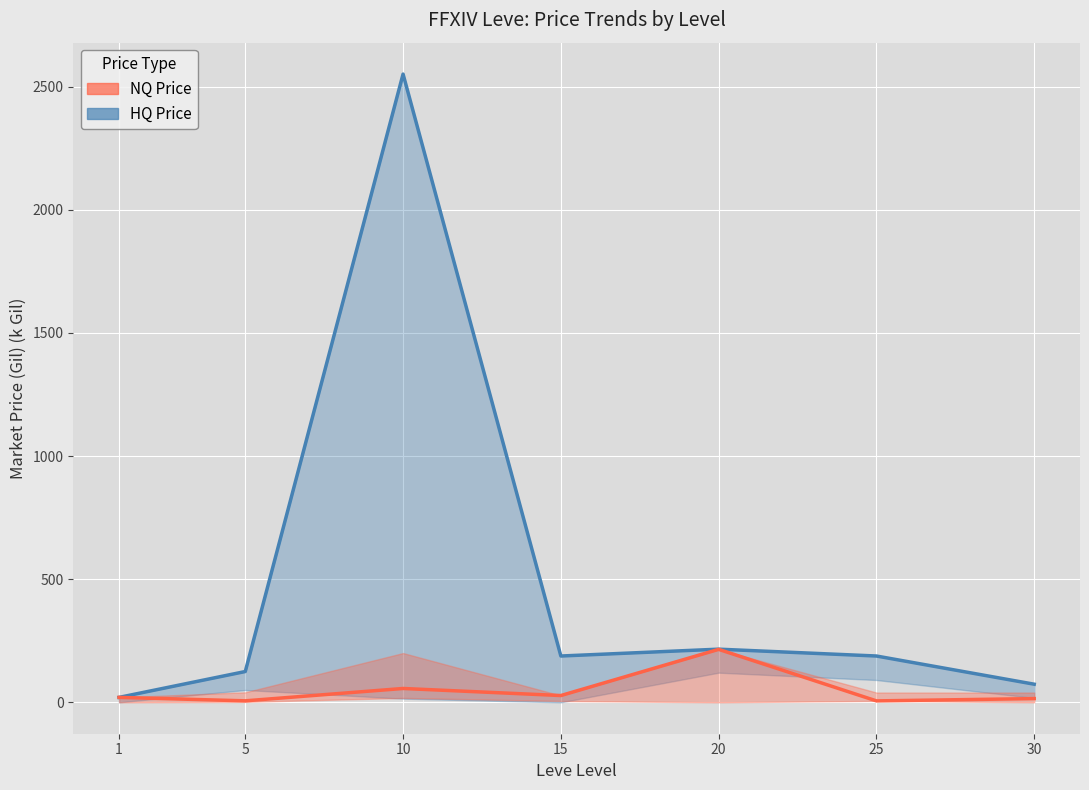

At 10, list the series in order from smallest to largest.

NQ Price, HQ Price